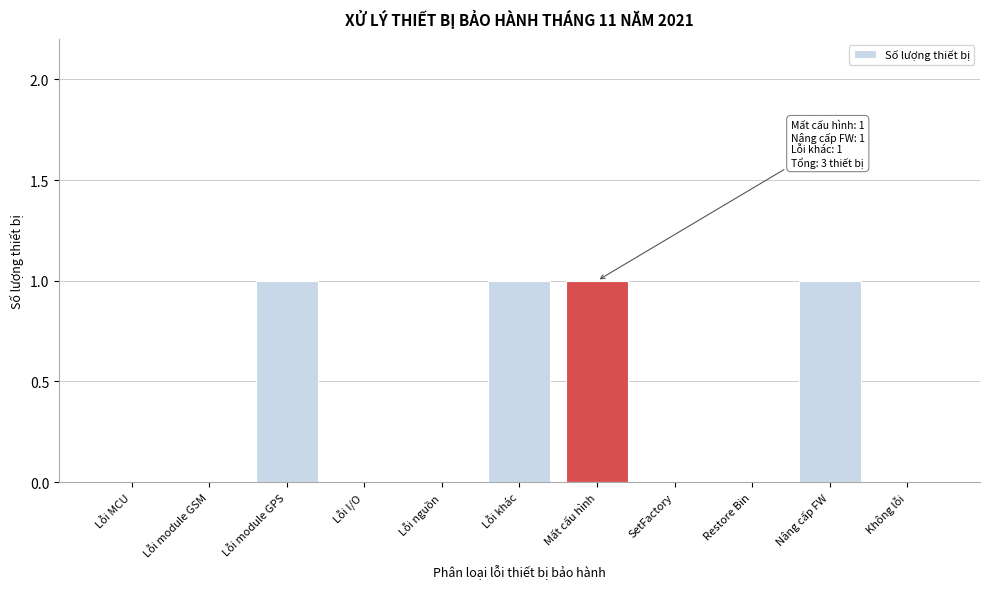

Reading right to left, list all the values displayed in this chart.

Không lỗi=0	Nâng cấp FW=1	Restore Bin=0	SetFactory=0	Mất cấu hình=1	Lỗi khác=1	Lỗi nguồn=0	Lỗi I/O=0	Lỗi module GPS=1	Lỗi module GSM=0	Lỗi MCU=0